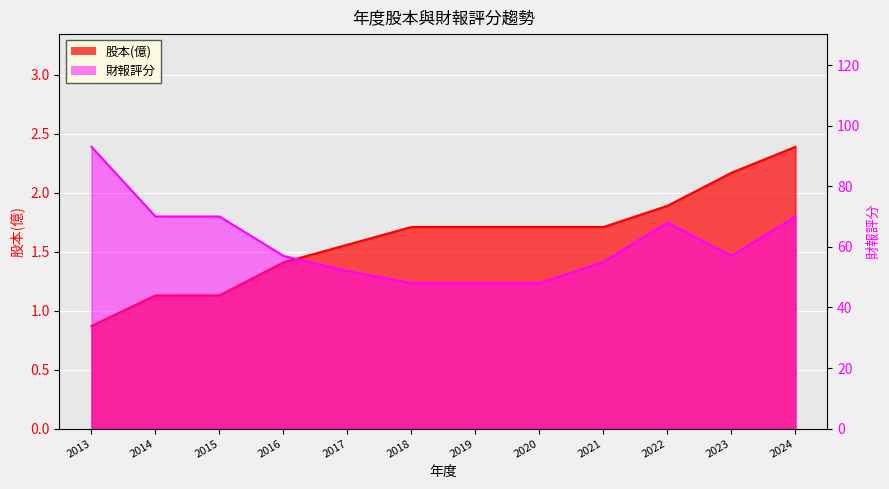

Reading left to right, extract all data points from this chart.

股本(億): 0.9	1.1	1.1	1.4	1.6	1.7	1.7	1.7	1.7	1.9	2.2	2.4
財報評分: 93.0	70.0	70.0	57.0	52.0	48.0	48.0	48.0	55.0	68.0	57.0	70.0